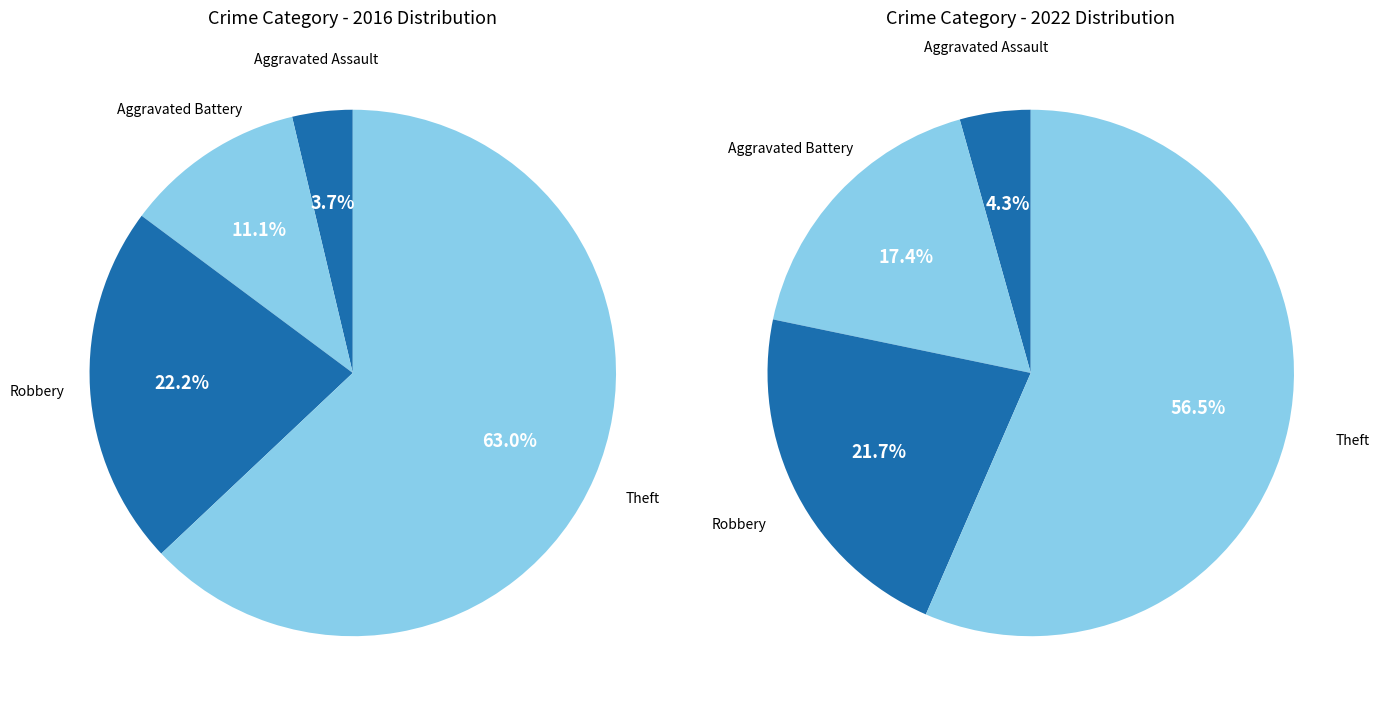

Which series has the largest range (max minus min)?

values_2016